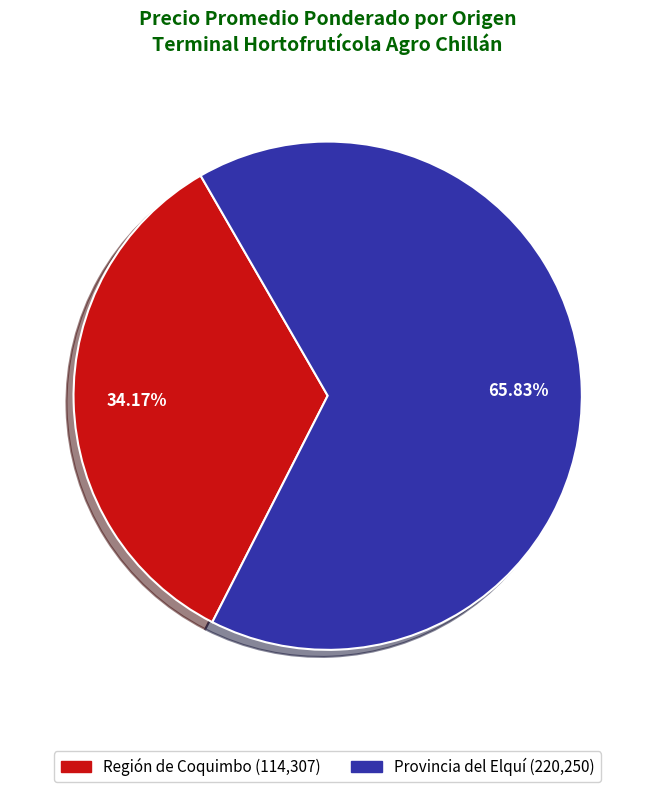

Is there a majority slice in this chart?

Yes